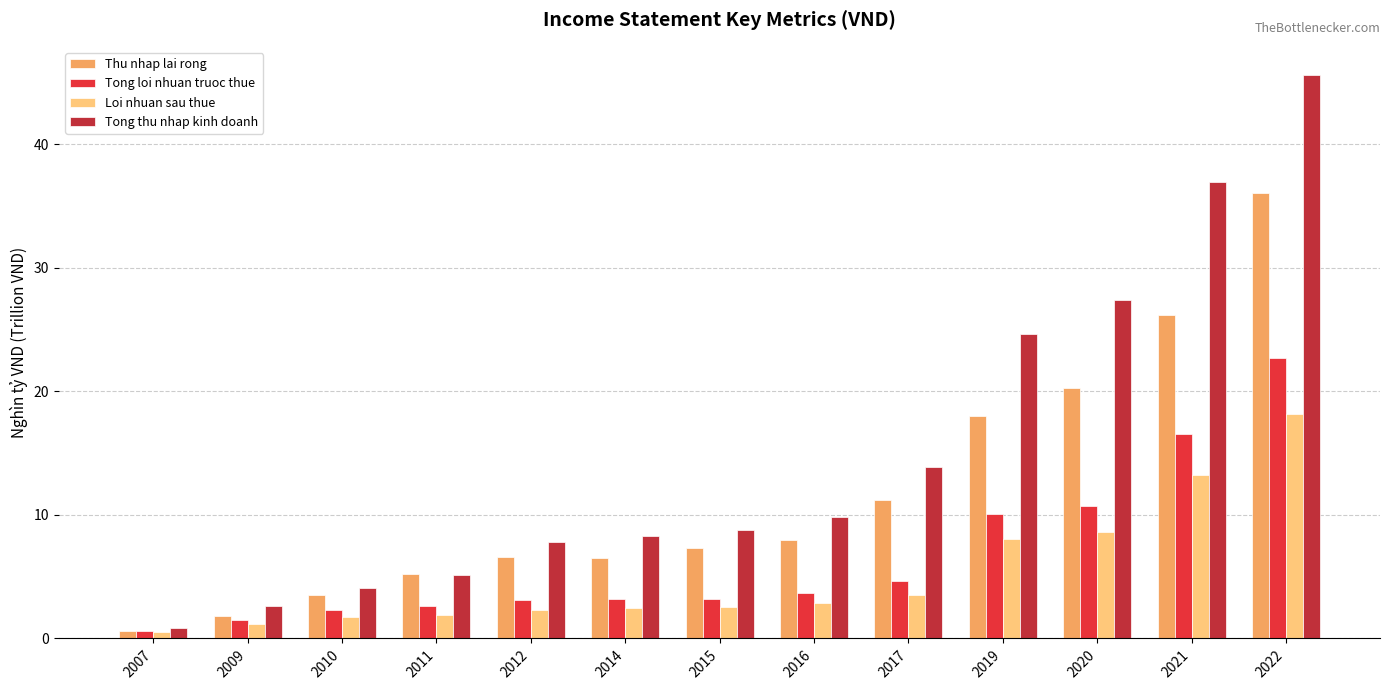

Rank the series at 2022 from highest to lowest value.

Tong thu nhap kinh doanh, Thu nhap lai rong, Tong loi nhuan truoc thue, Loi nhuan sau thue